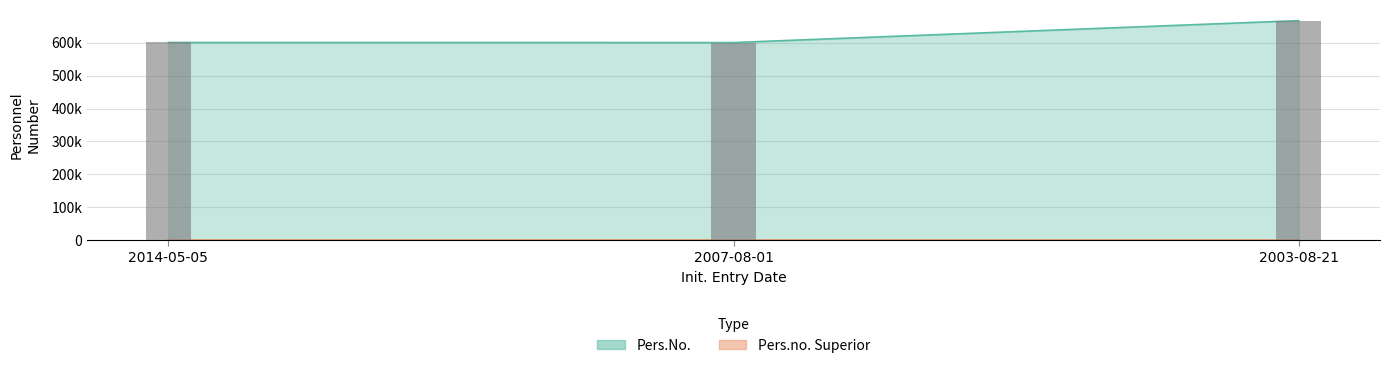

Where does the data first go above 600334?

2003-08-21